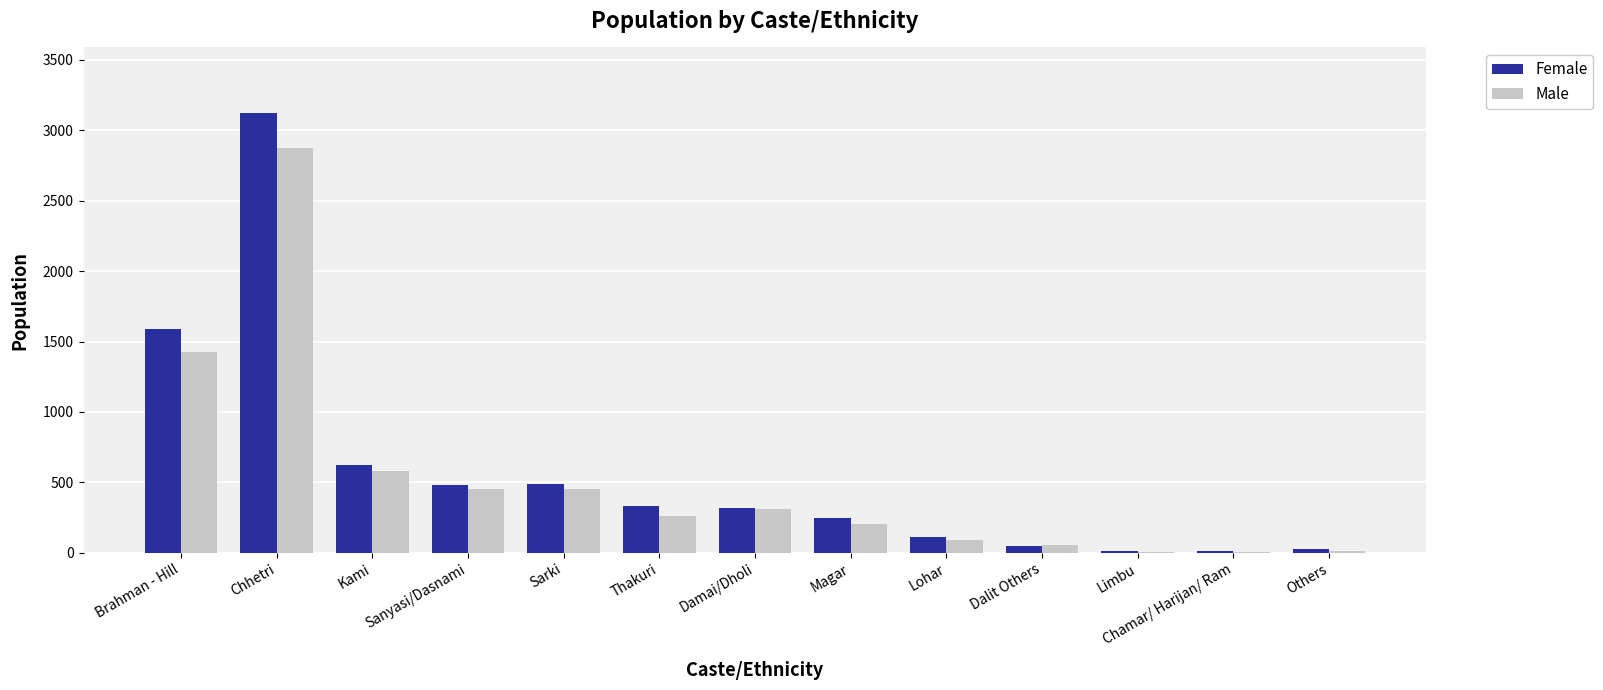

At which label does Male reach its peak?

Chhetri